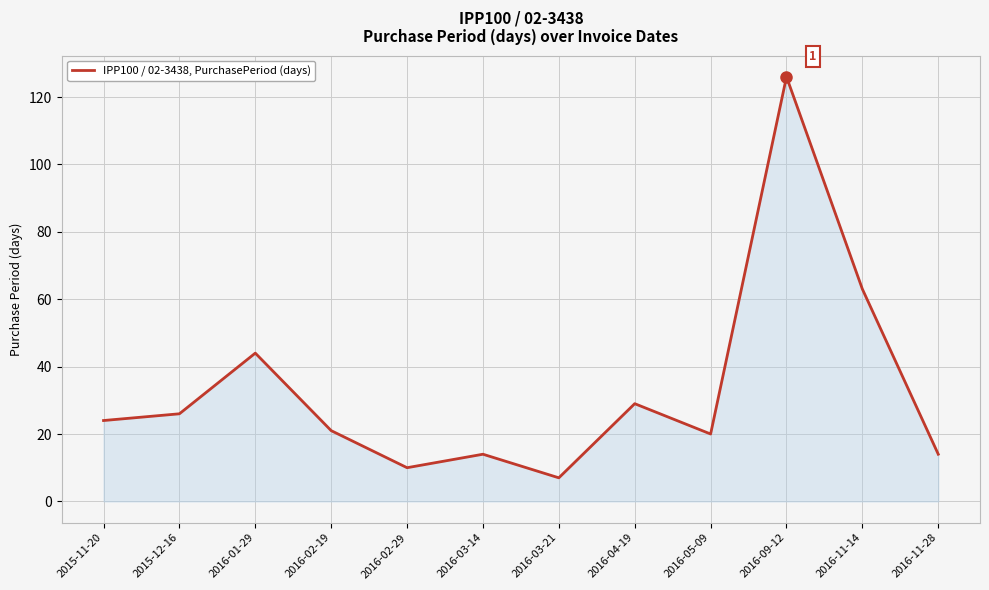

What is the difference between the maximum and minimum values?

119